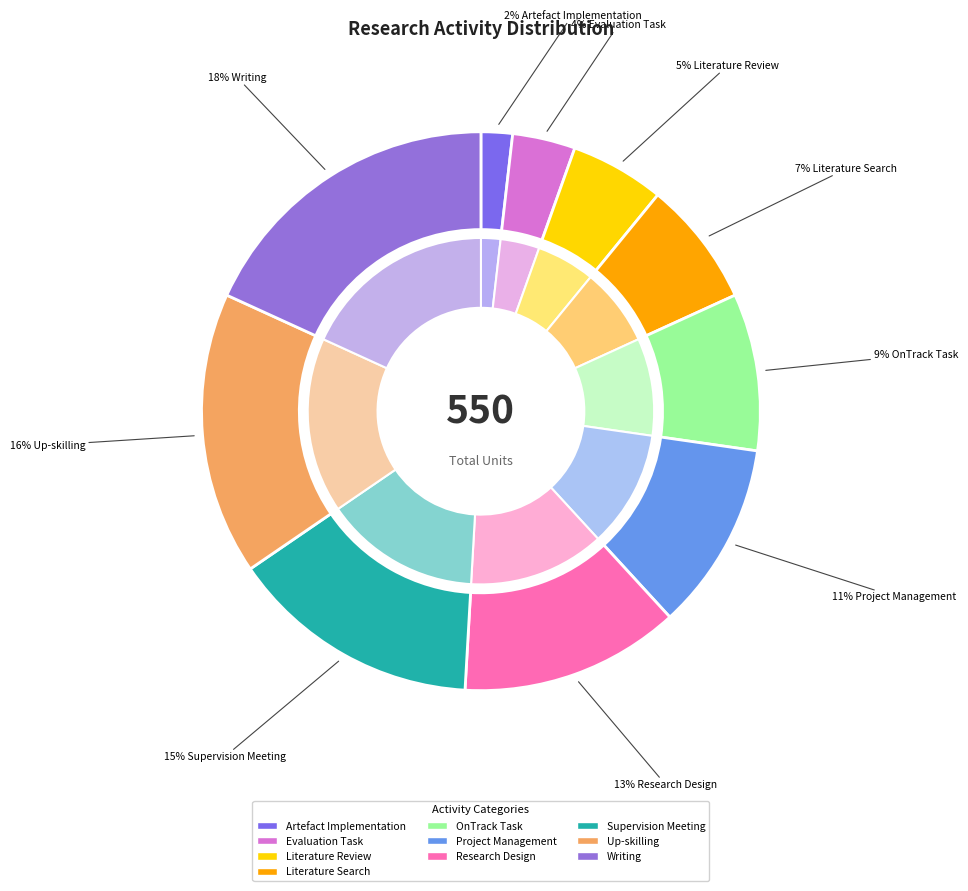

Is there a majority slice in this chart?

No